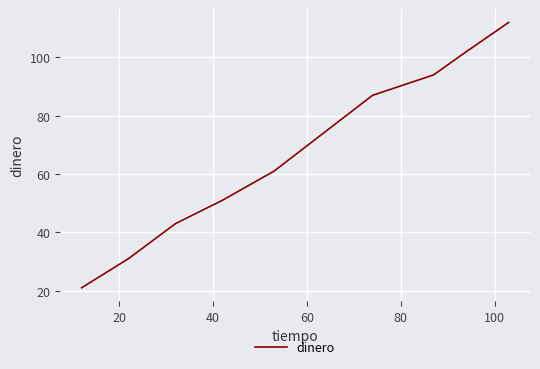

What is the difference between the maximum and minimum values?

91